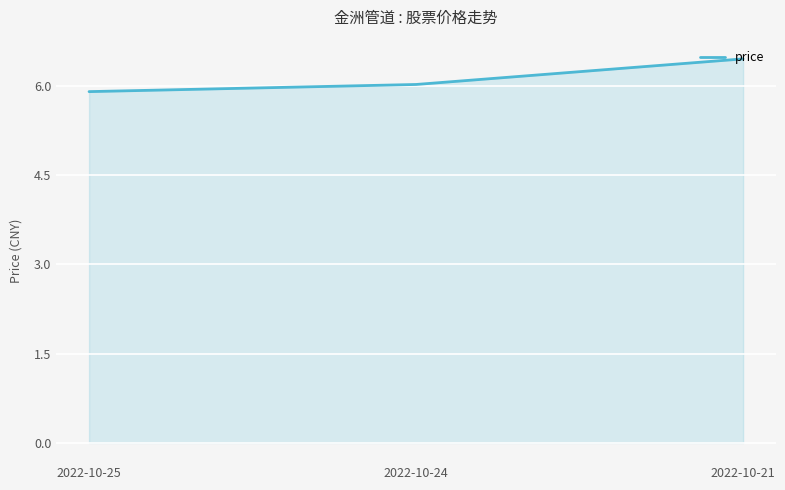

What value does the data have at 2022-10-25?

5.9